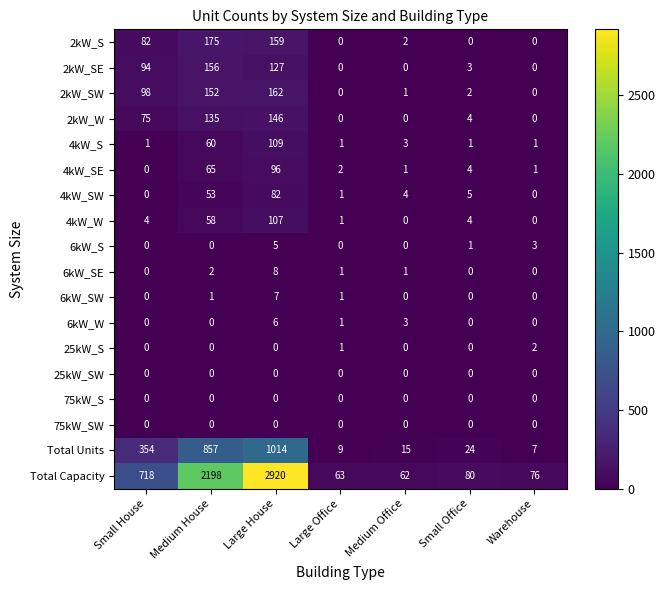

What is the difference between the highest and lowest values at Medium Office?

62